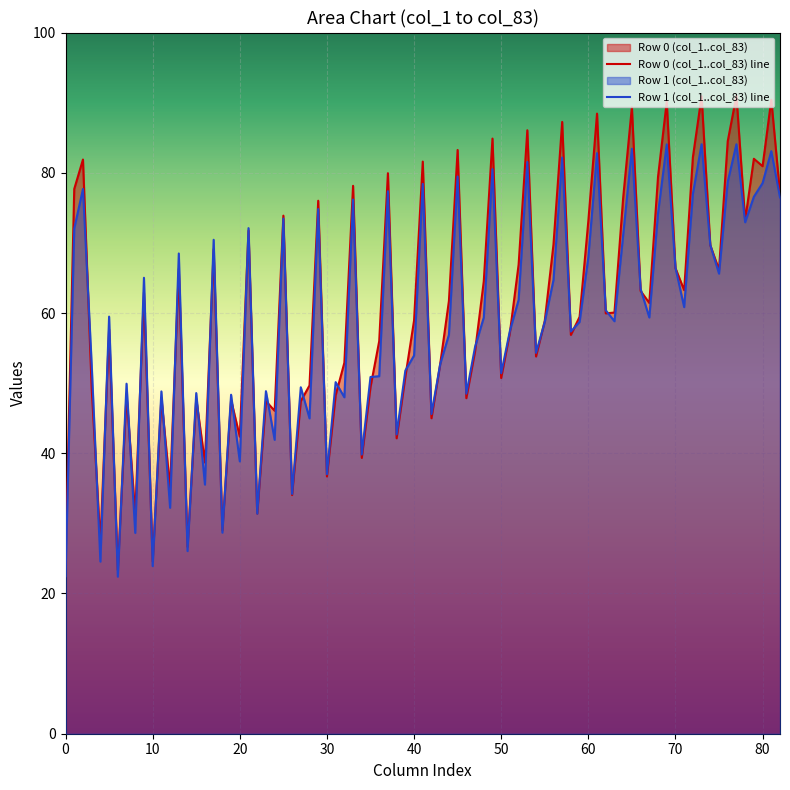

What is the value of the col_6 point at the 1st from the left?

57.7